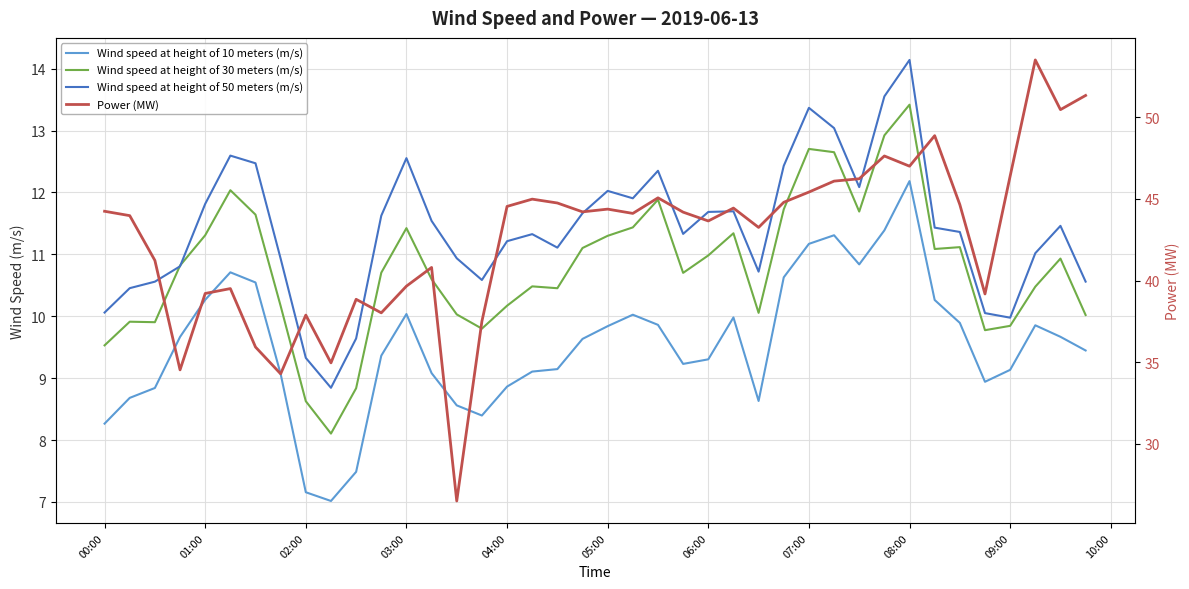

Rank the series by their maximum value, from highest to lowest.

Power (MW), Wind speed at height of 50 meters (m/s), Wind speed at height of 30 meters (m/s), Wind speed at height of 10 meters (m/s)